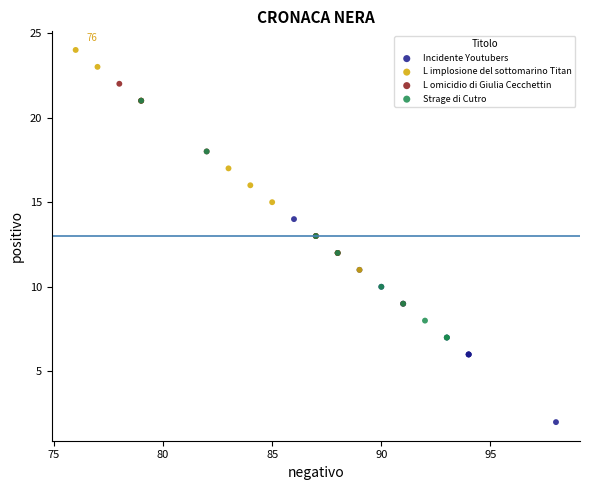

Which series contains the highest Y value?

L implosione del sottomarino Titan